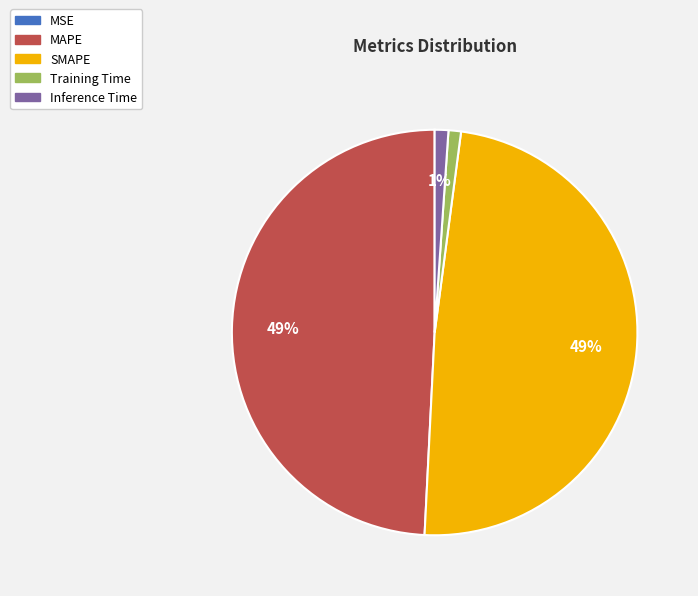

To the nearest percent, what portion does SMAPE represent?

49%